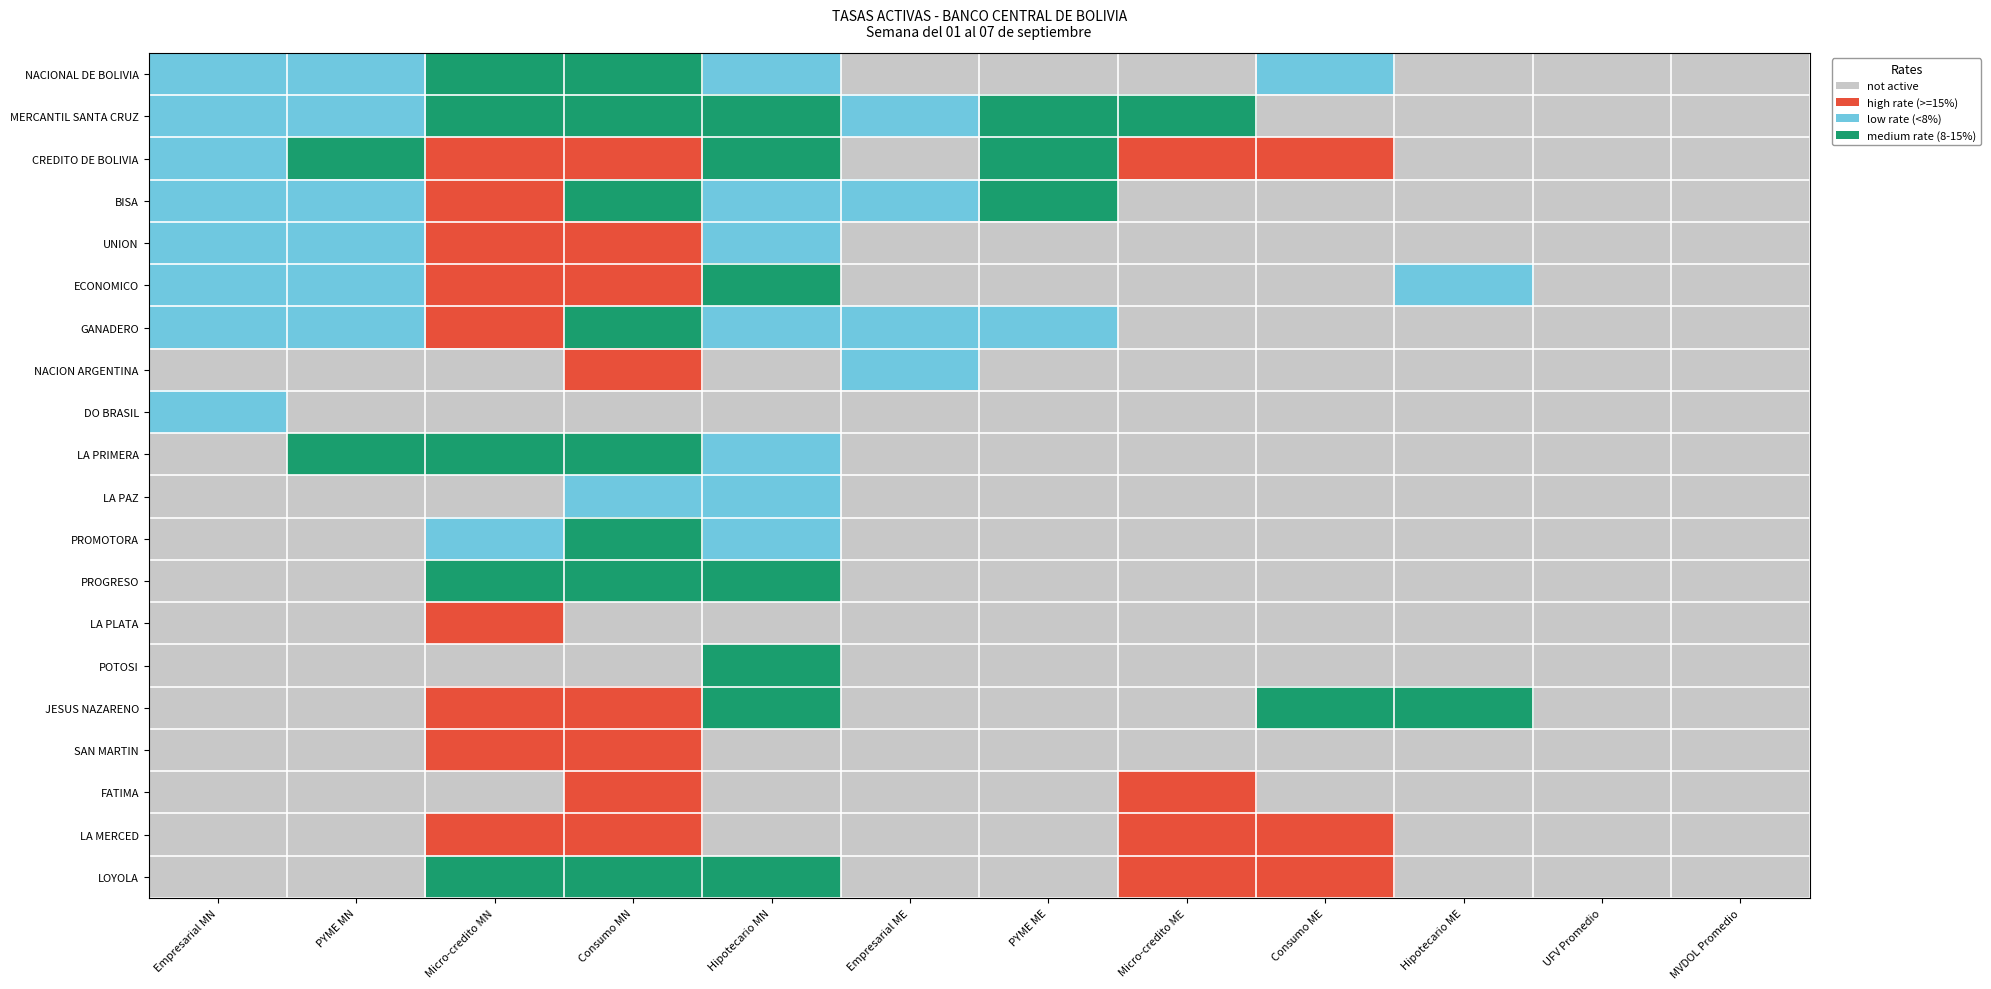

How many series are shown in this chart?

20